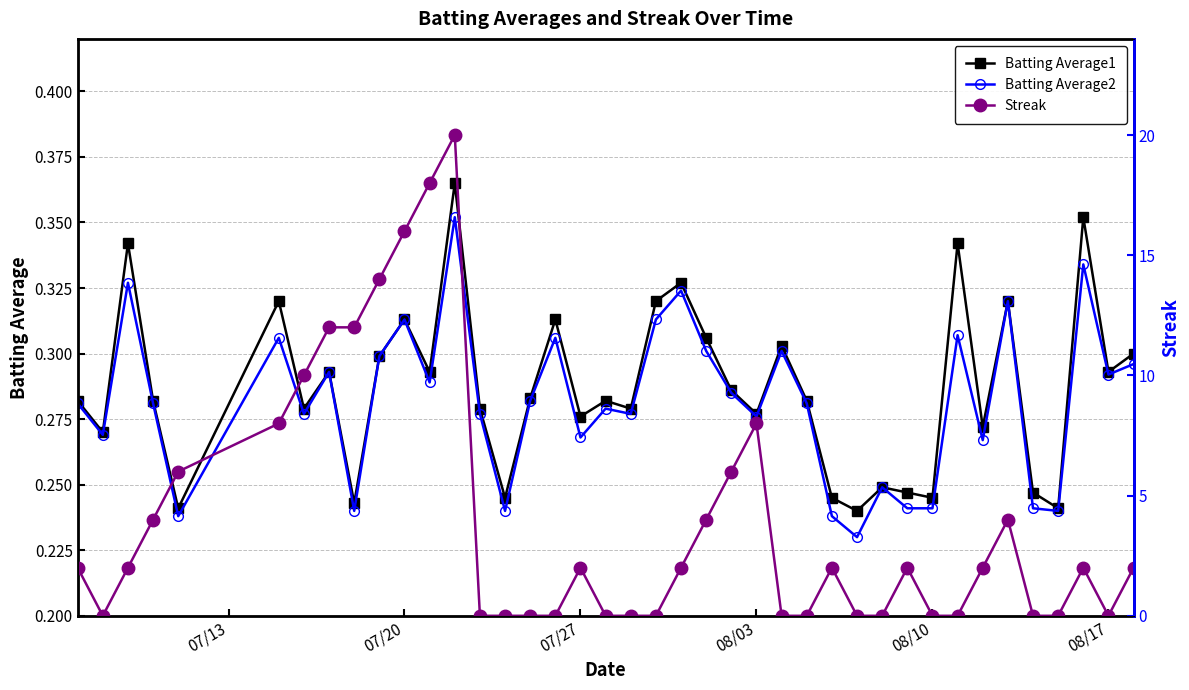

True or false: Batting Average1 has more than 1 interior local peaks.

True